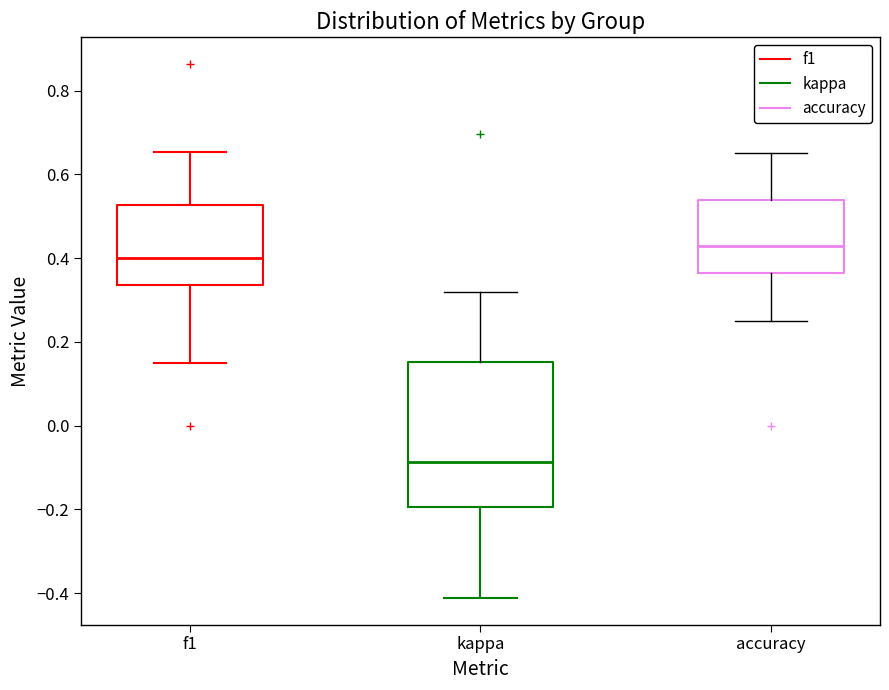

Reading left to right, transcribe this box plot: for each box, give where its median line is, the range the box spans, and where its two whiskers end, as read against the y-axis. The values are not printed on the chart, so give them approximately, as read against the axis.

f1: median 0.40, box 0.34 to 0.52, whiskers 0.16 to 0.66
kappa: median -0.08, box -0.20 to 0.16, whiskers -0.42 to 0.32
accuracy: median 0.42, box 0.36 to 0.54, whiskers 0.26 to 0.66